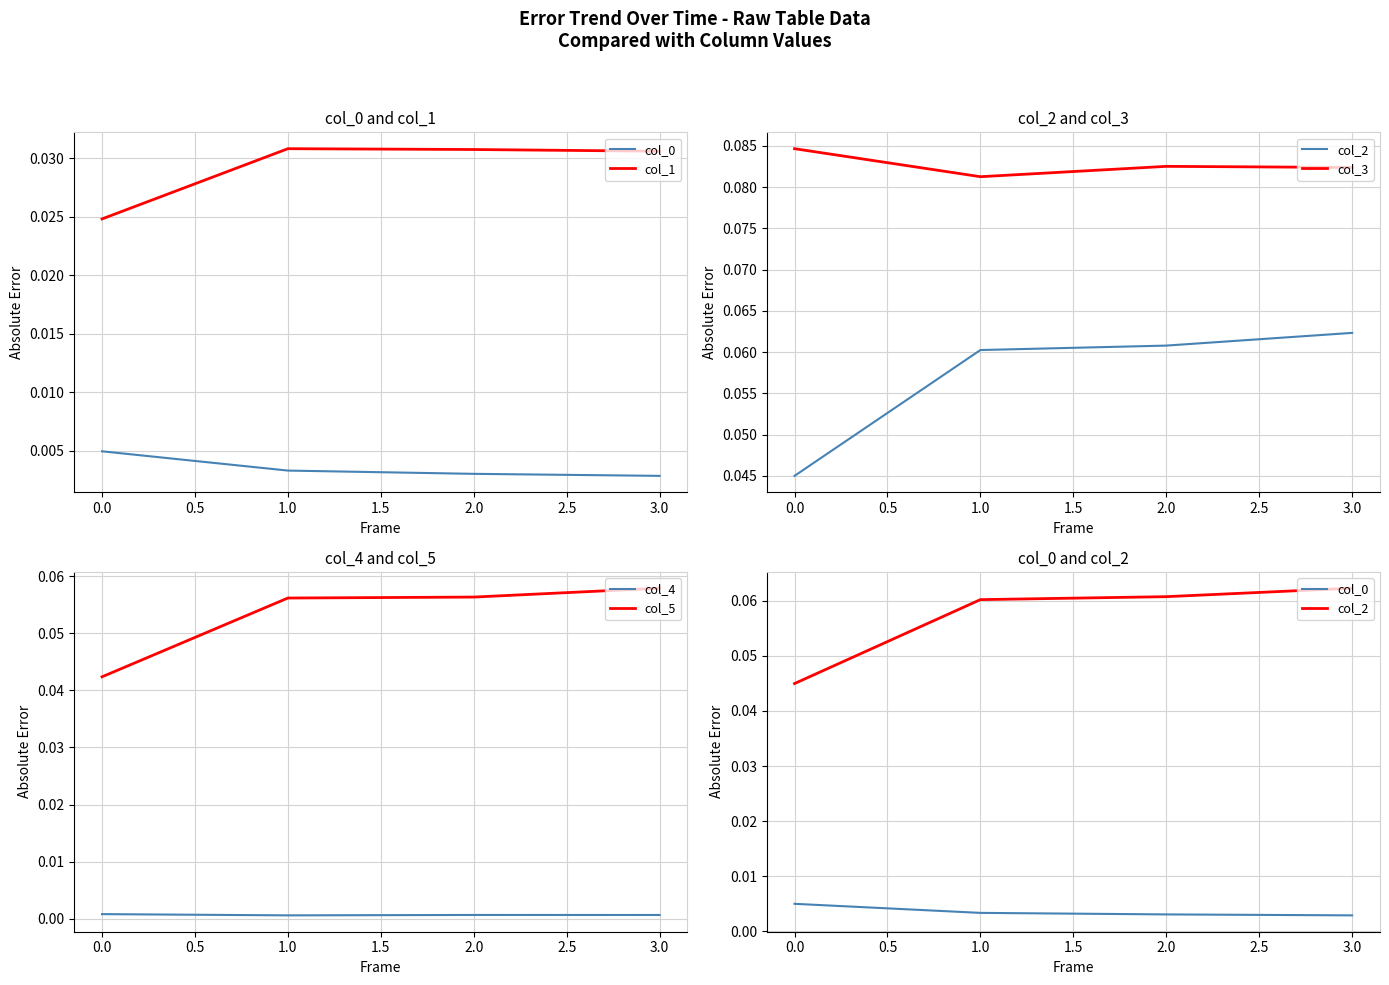

The col_0 series shows 0.0 at 1.0. True or false?

True